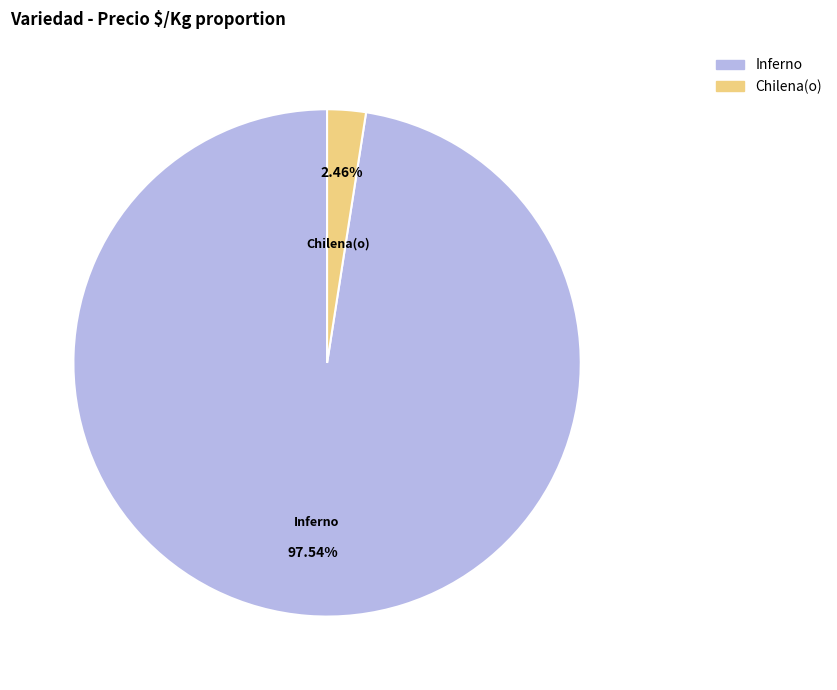

To the nearest percent, what is the difference between the largest and smallest slice percentages?

95%